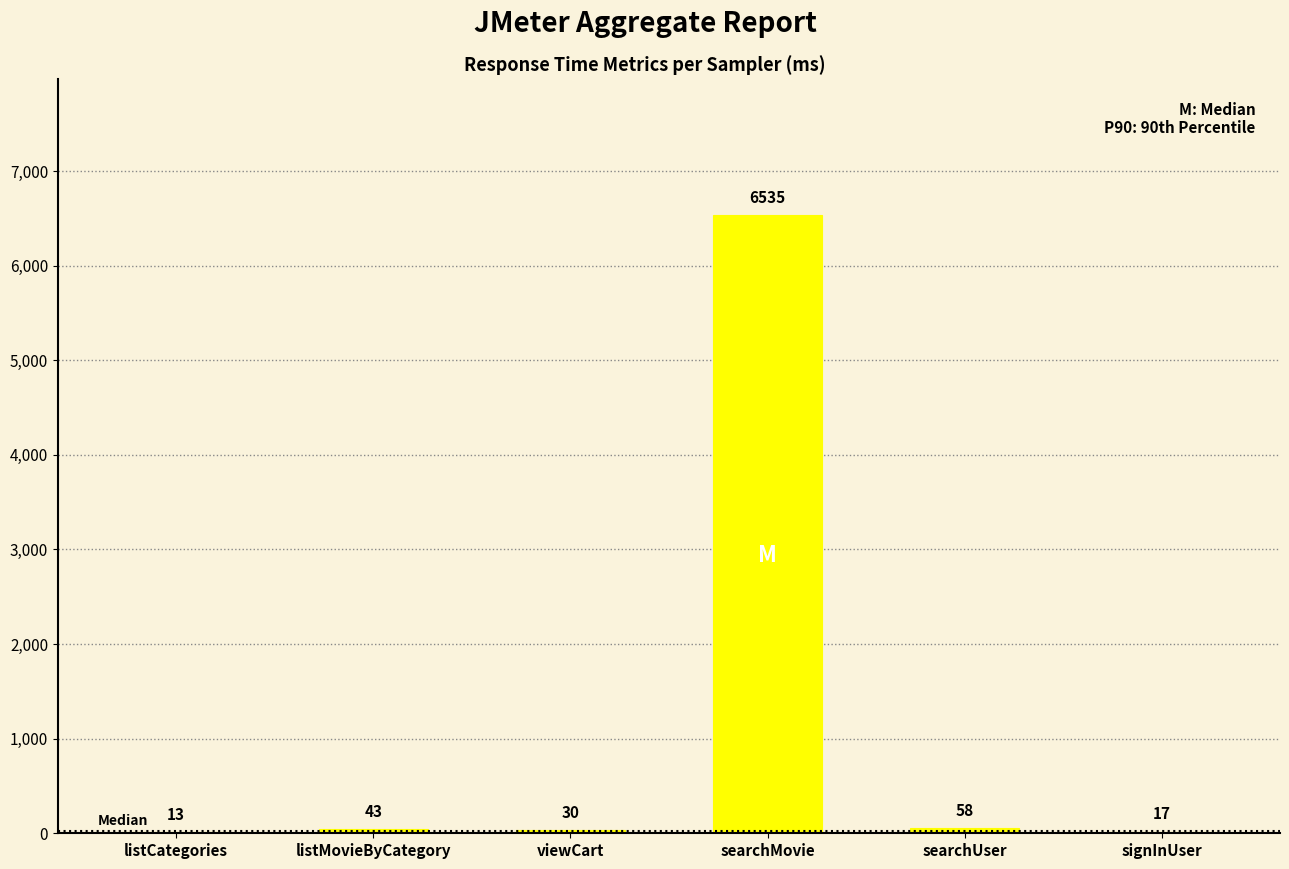

What is the change in value from searchUser to signInUser?

-41